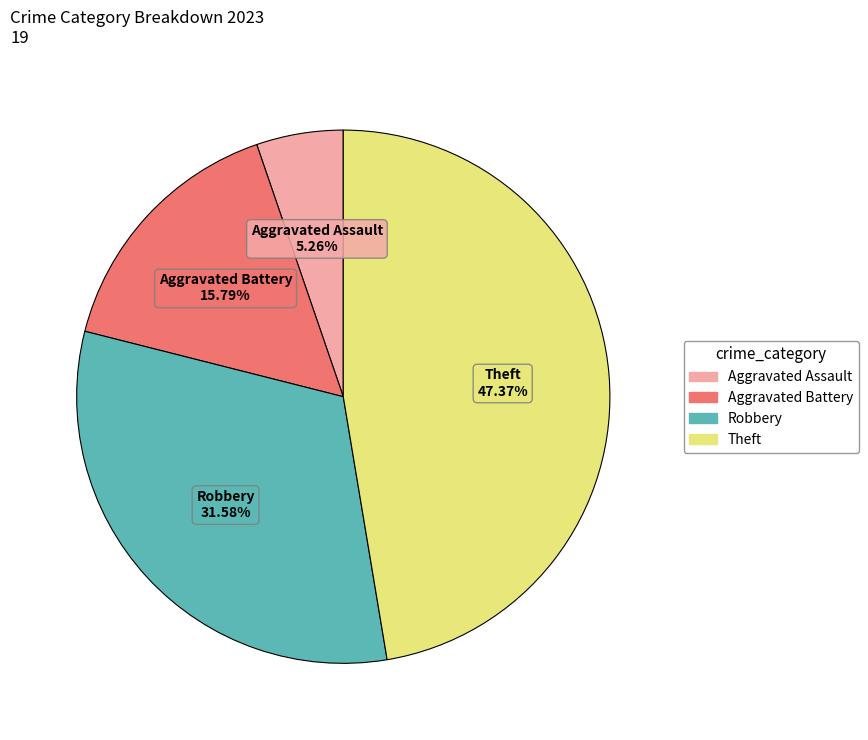

Is there any slice that represents more than half of the pie?

No